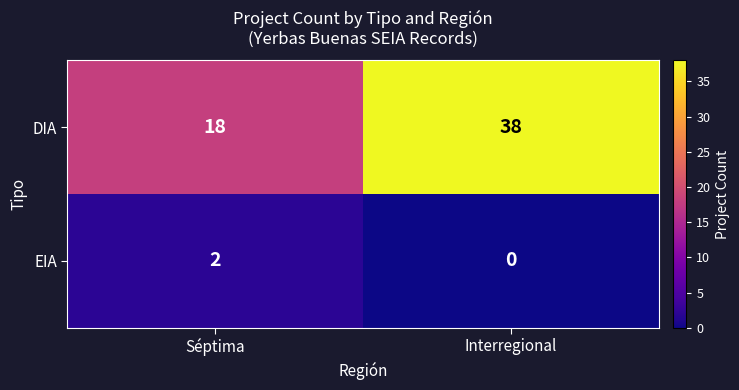

How many data points does each series have?

2